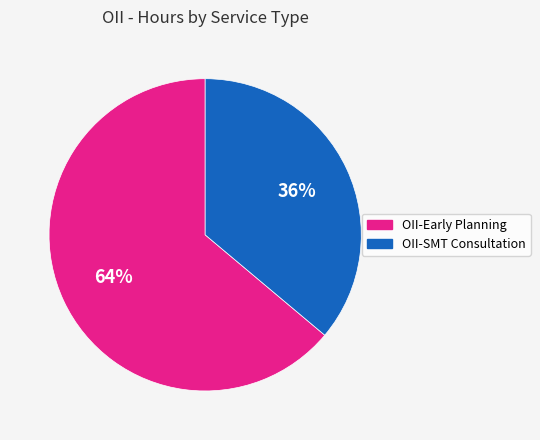

Count the number of slices in the pie.

2